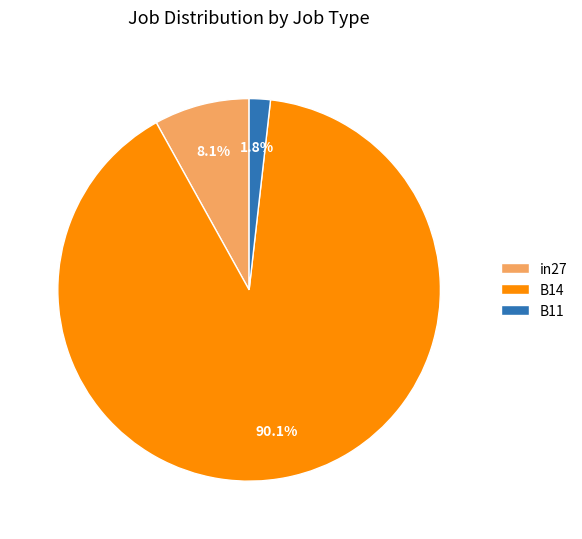

What is the majority slice?

B14